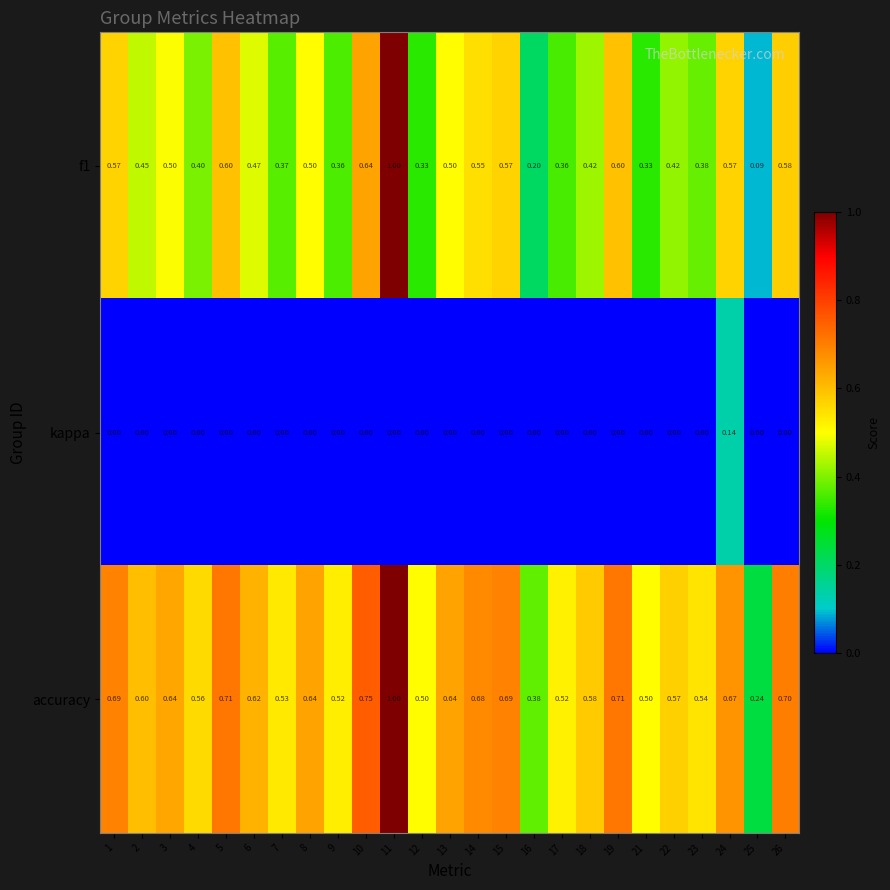

Is the value of accuracy at 6 greater than the value of kappa at 18?

Yes